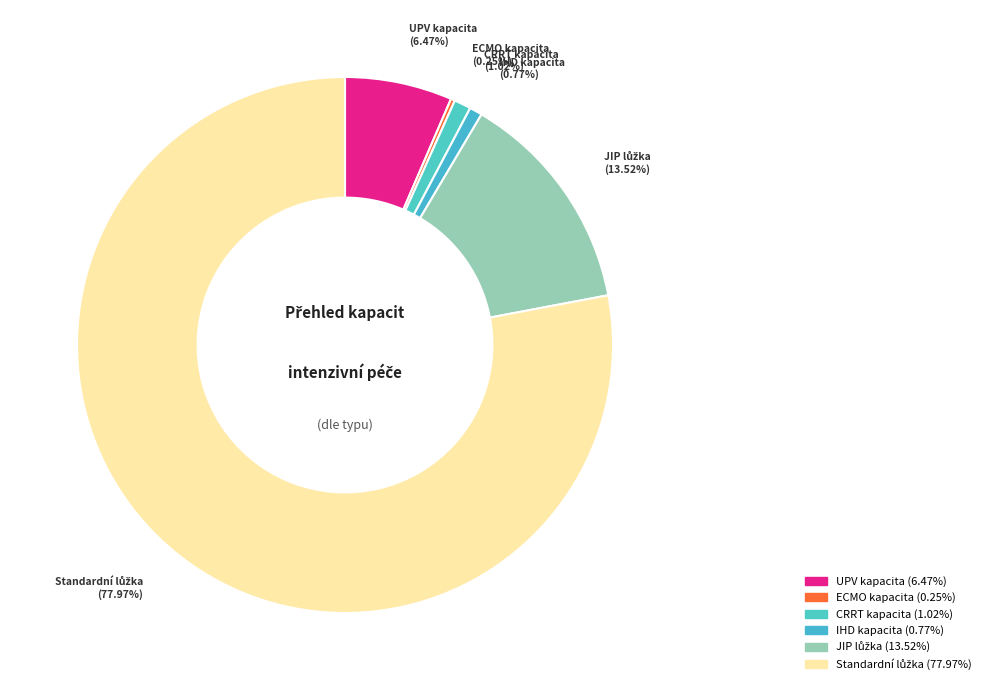

Does any single category account for the majority?

Yes